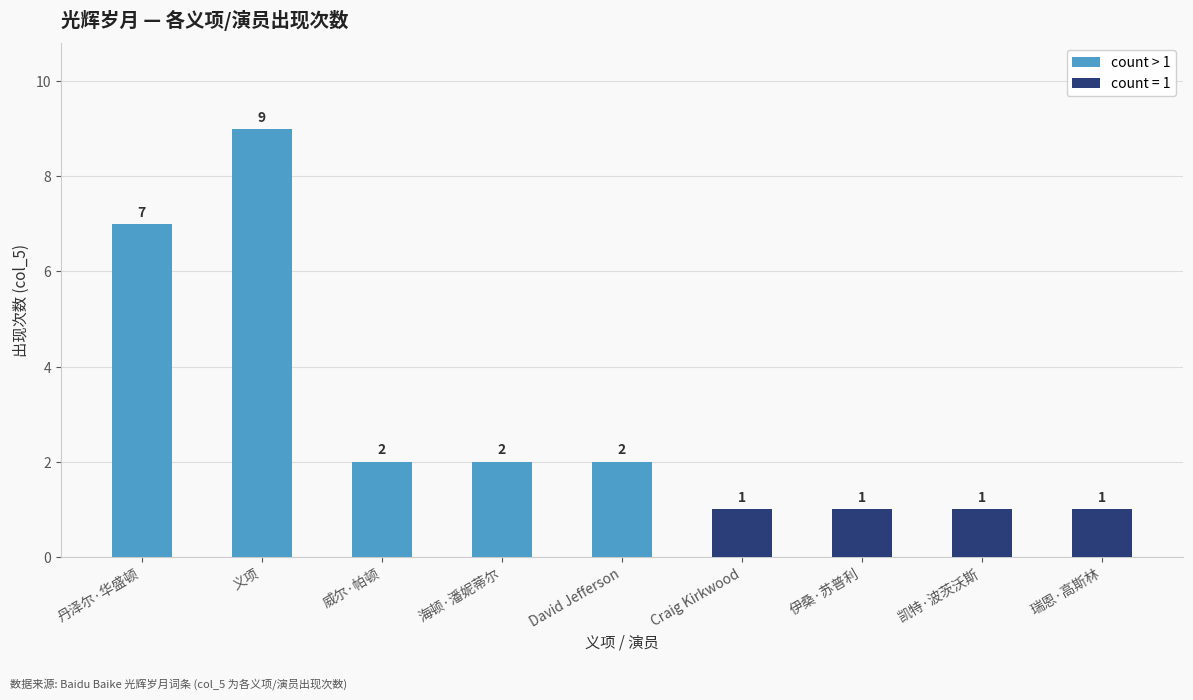

What is the ratio of the value at Craig Kirkwood to the value at 海顿·潘妮蒂尔?

0.5